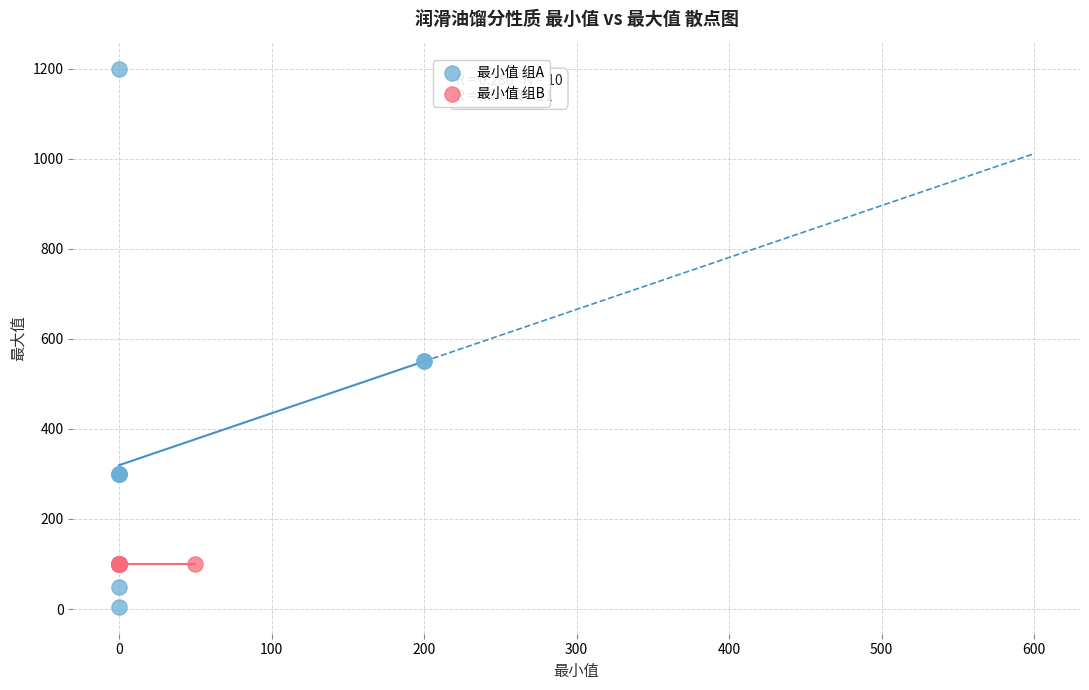

Which series reaches the minimum Y coordinate?

最小值 组A